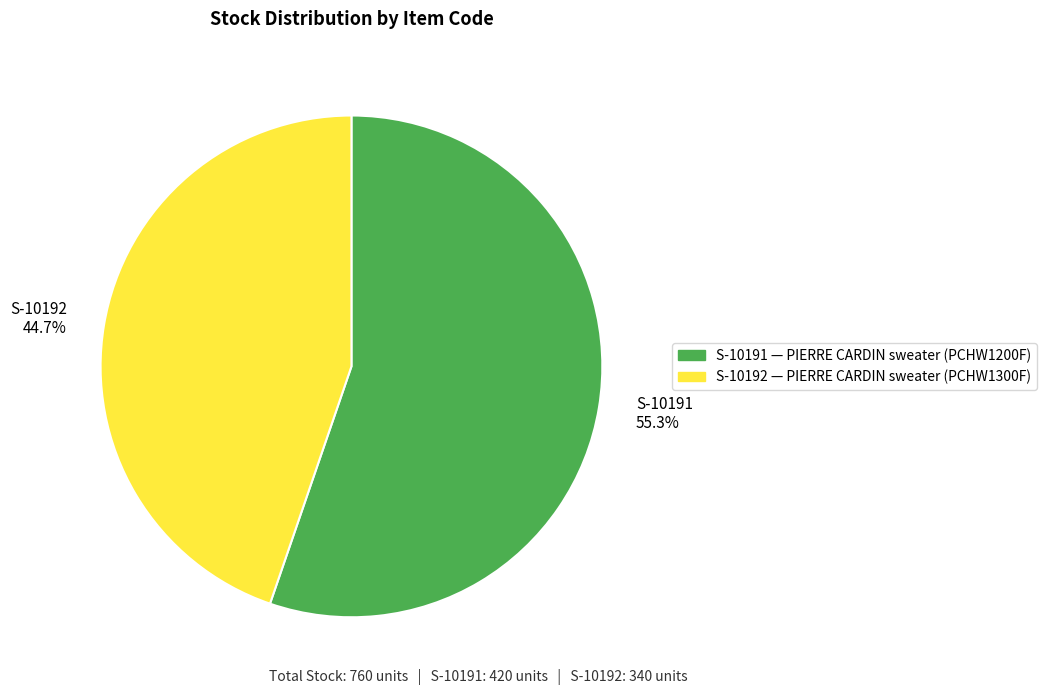

True or false: S-10192 accounts for 55% of the total.

False